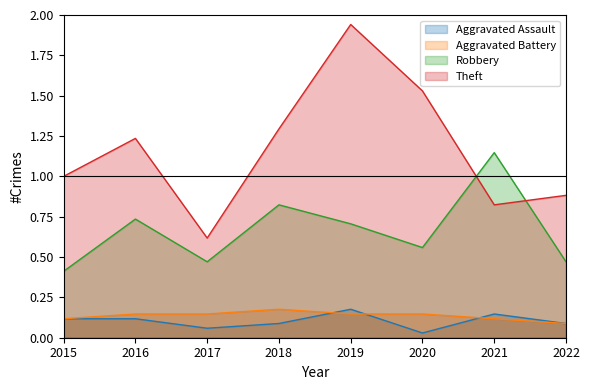

List the series in order of their peak value, highest first.

Theft, Robbery, Aggravated Assault, Aggravated Battery